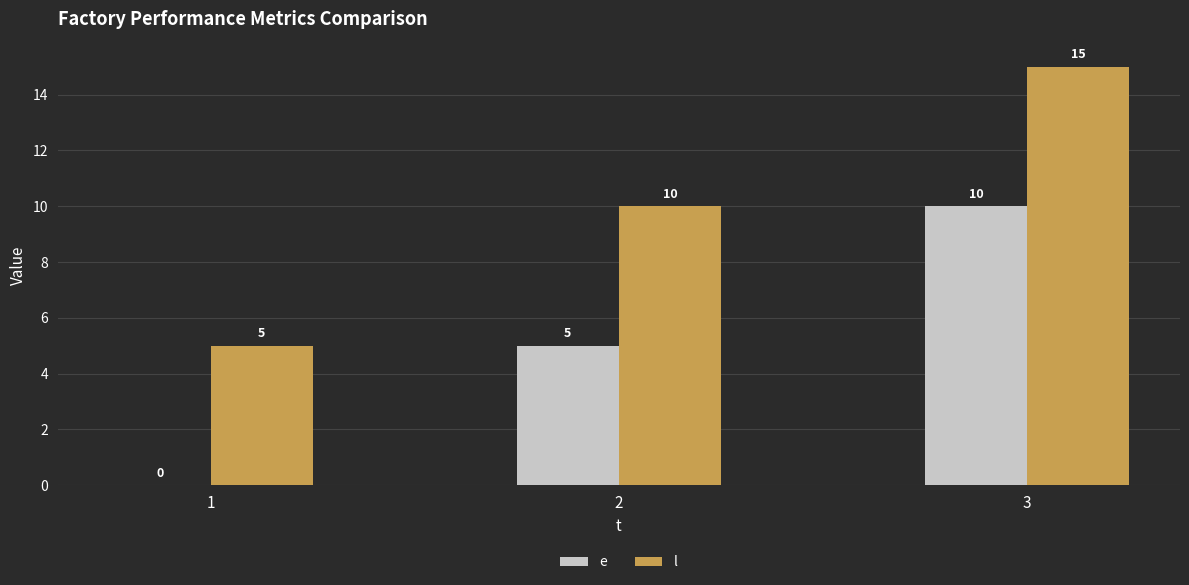

Which category has the highest value in the l series?

3